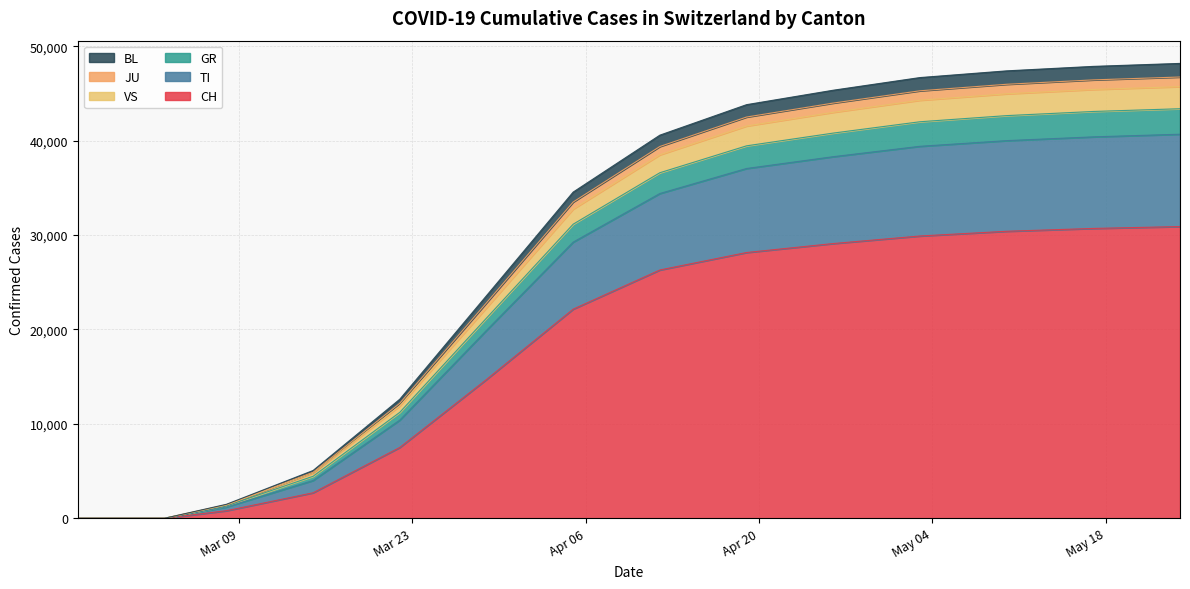

What is the label of the 15th point from the left?

2020-04-19